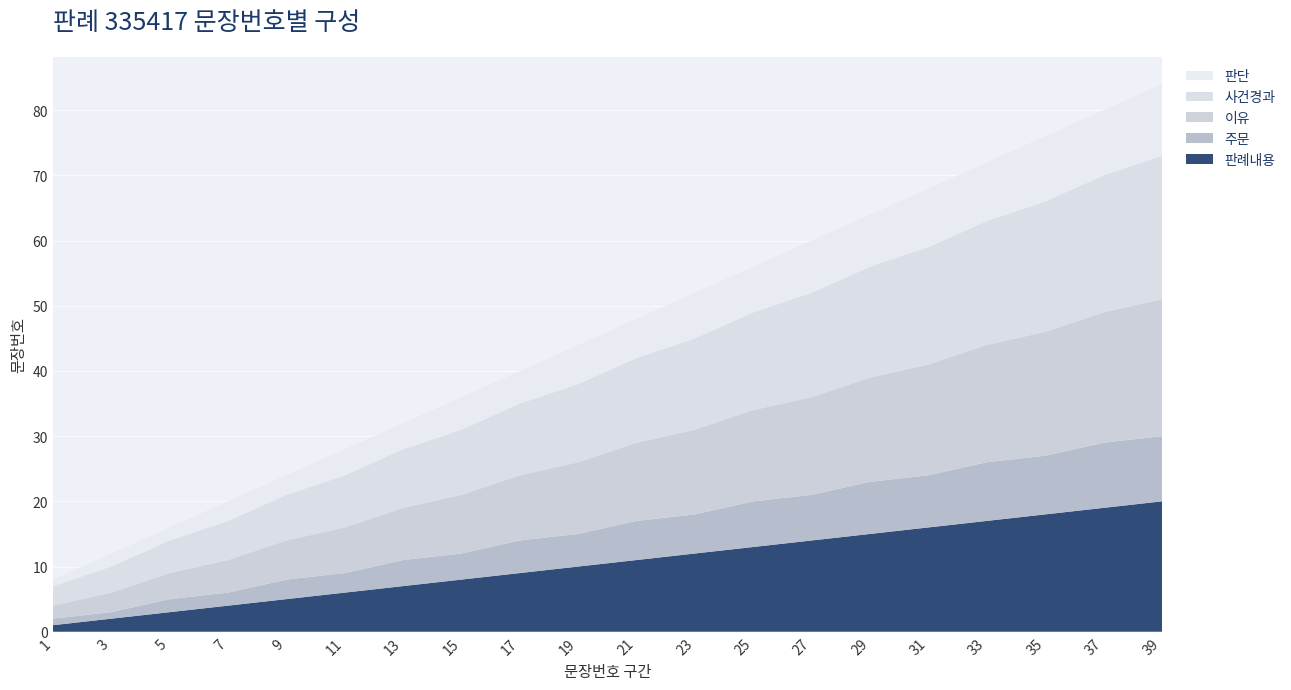

What is the highest value of the 판례내용 series?

20